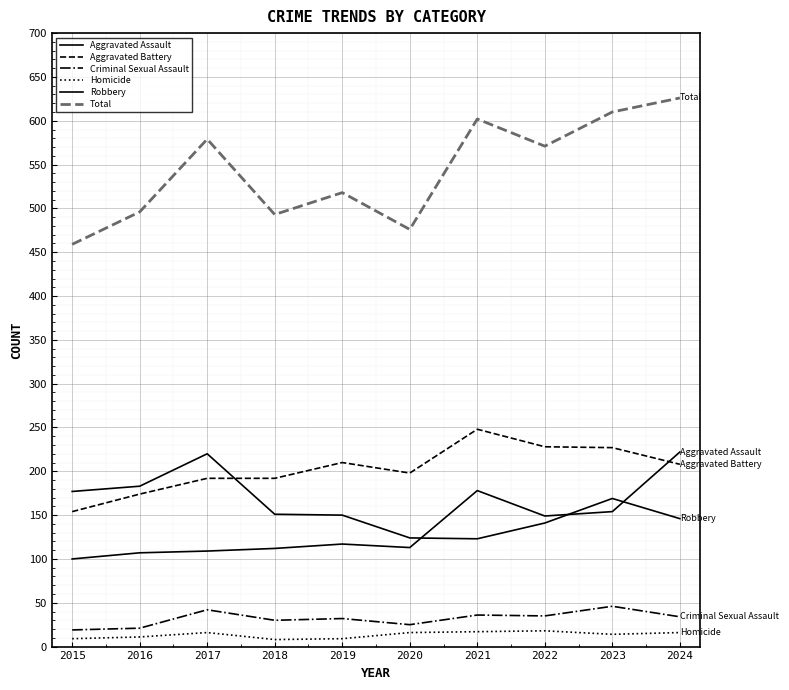

How many lines are shown in the chart?

6